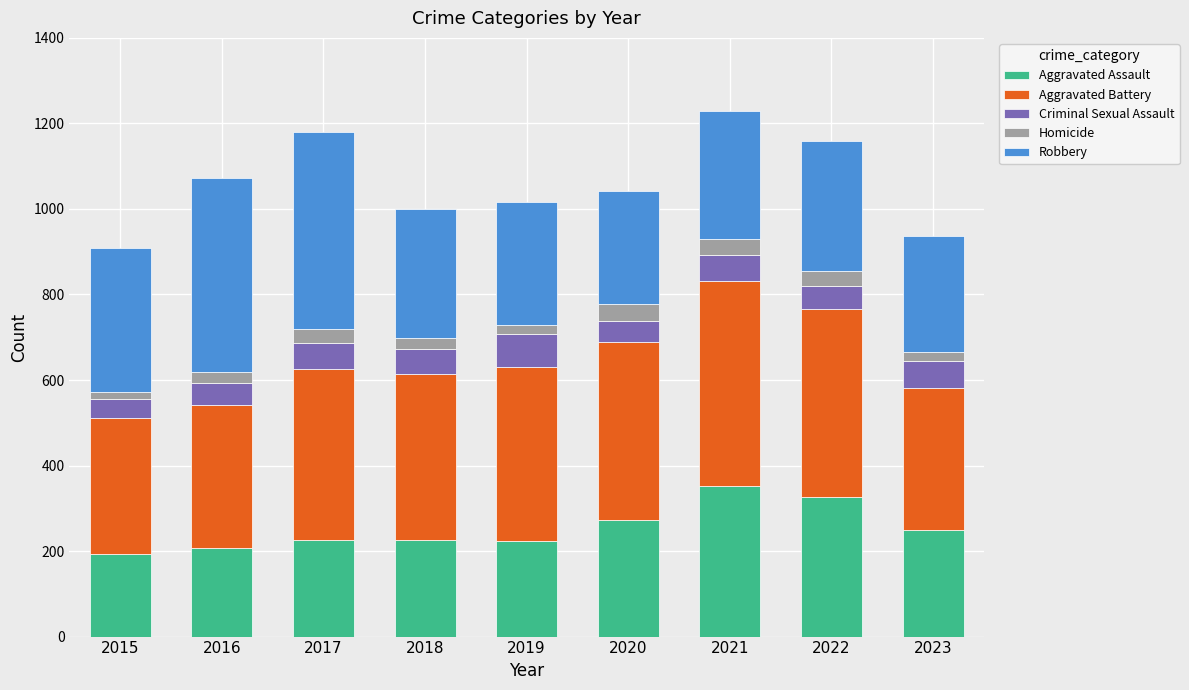

What is the average value of the Aggravated Assault series?

253